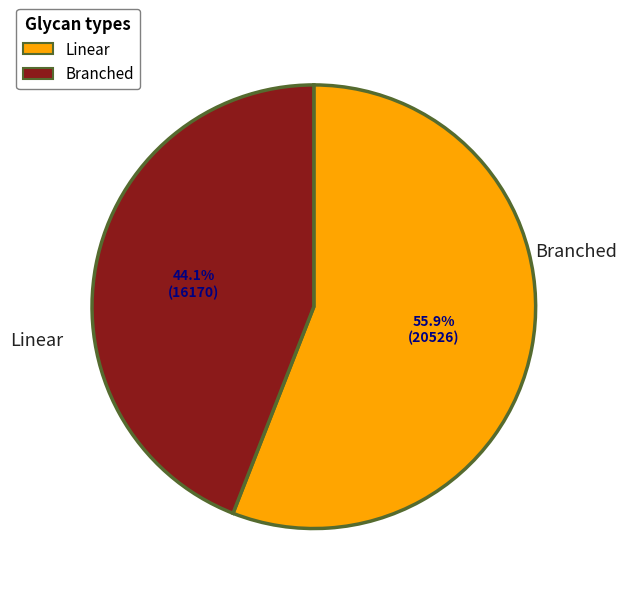

Is there any slice that represents more than half of the pie?

Yes